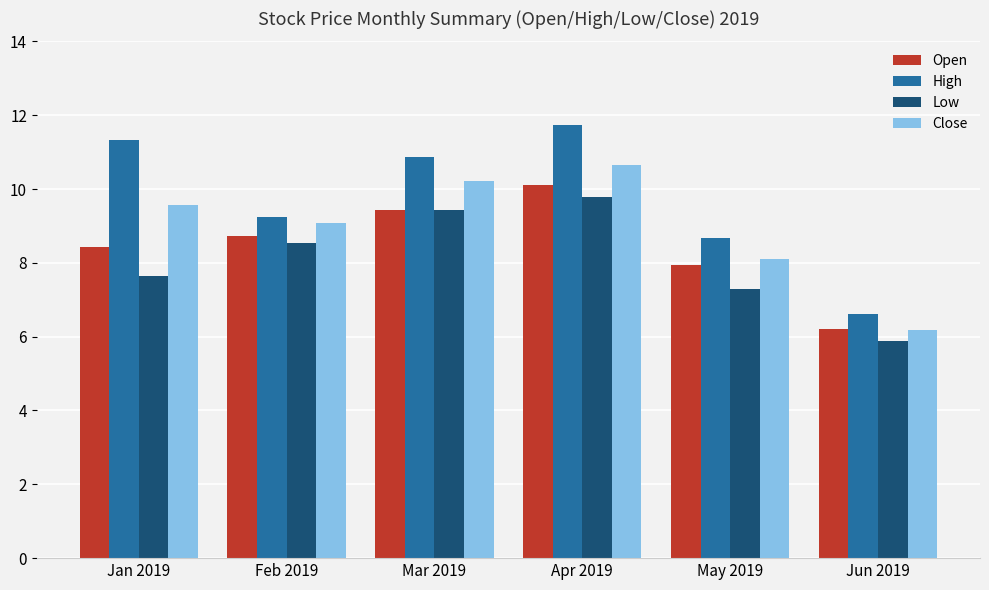

What is the label of the 6th bar from the right?

Jan 2019